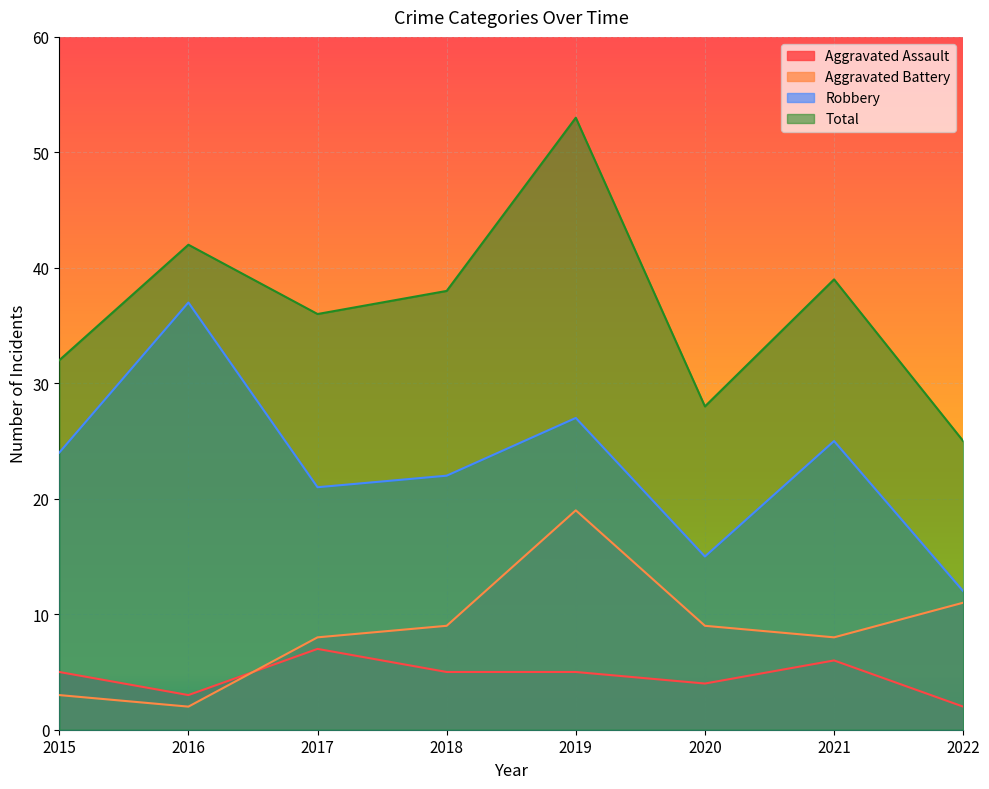

What is the difference between the highest and lowest values at 2017?

29